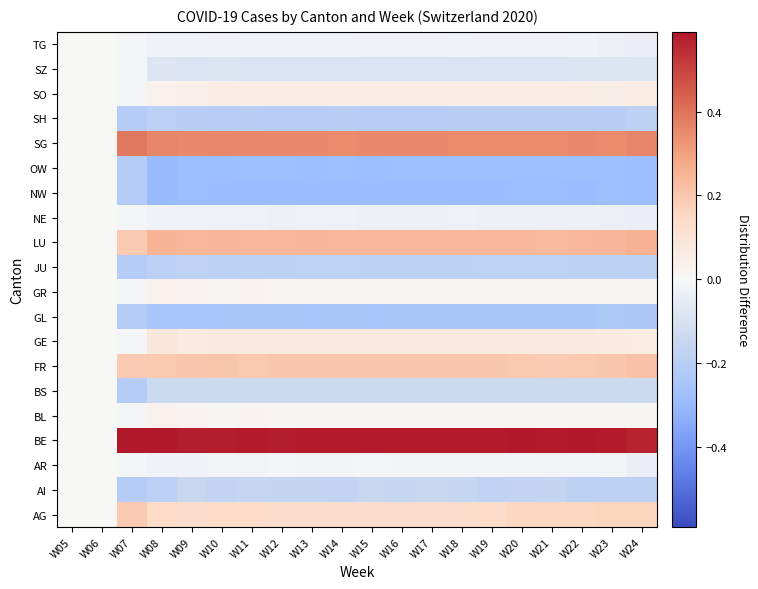

At how many categories does at least one series exceed 0?

18